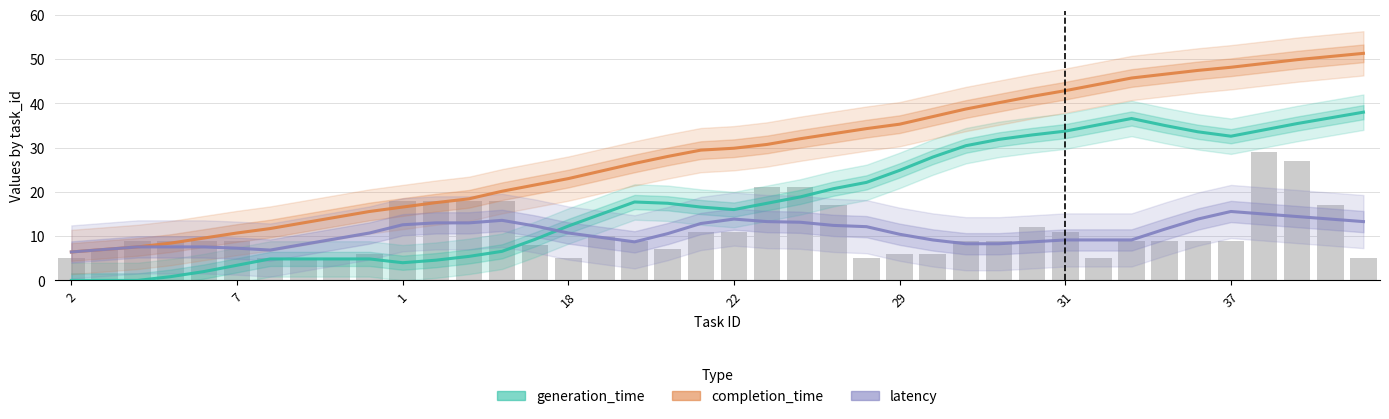

What is the label of the 30th bar from the right?

1